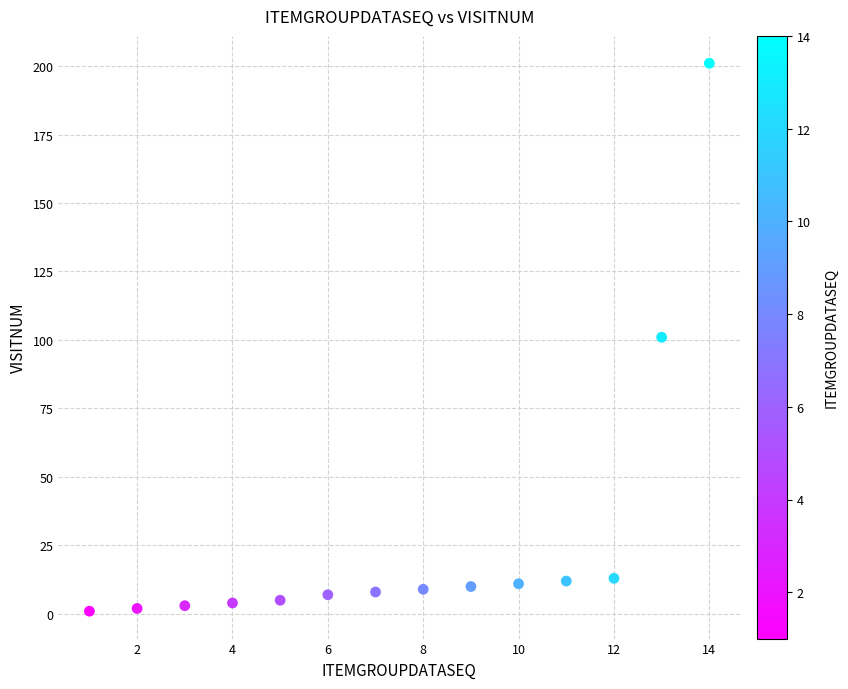

What is the range of X values (max minus min)?

13